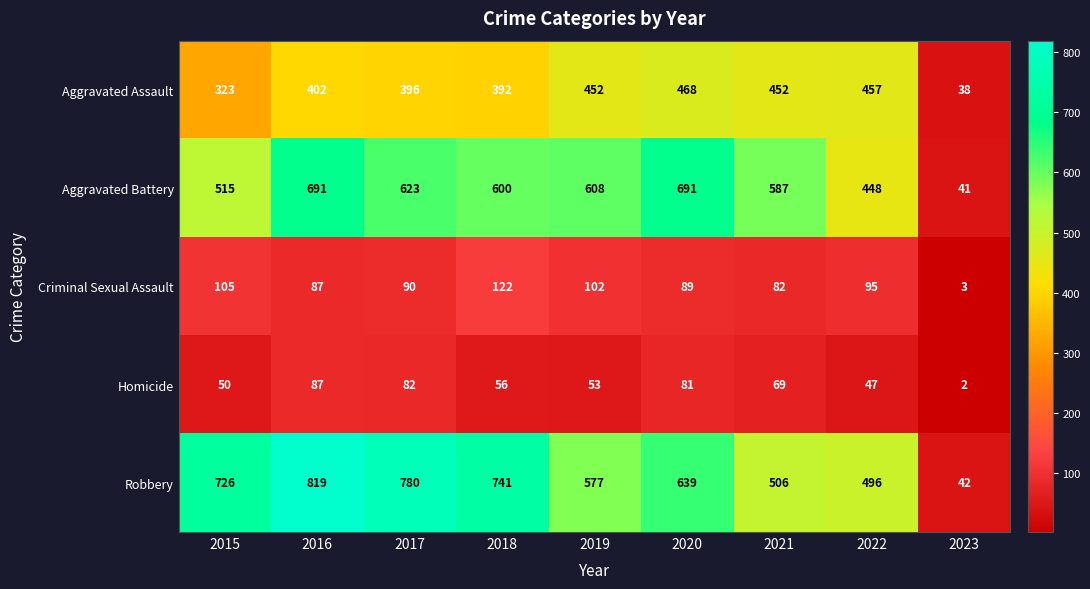

Which series has the widest spread of values?

Robbery